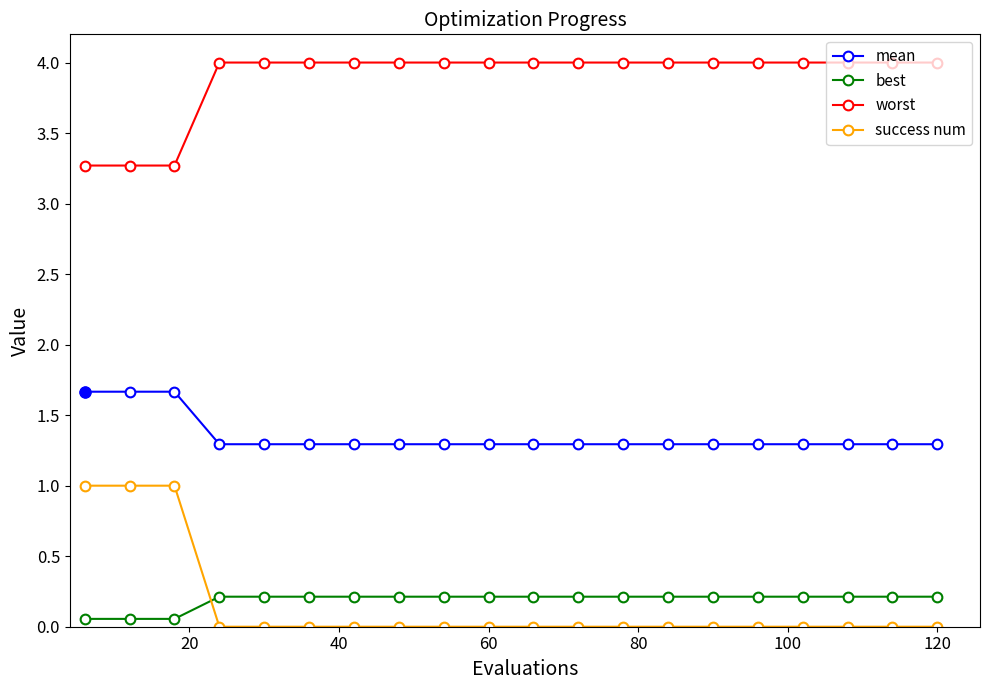

List the series in order of their peak value, highest first.

worst, mean, success num, best